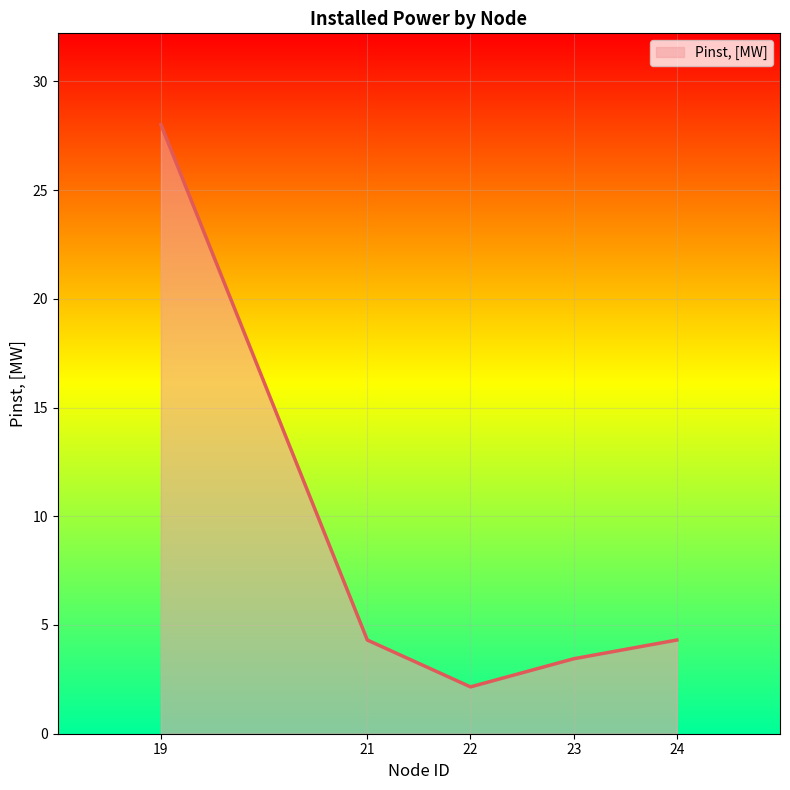

True or false: there are more than 2 points higher than both neighbors.

False